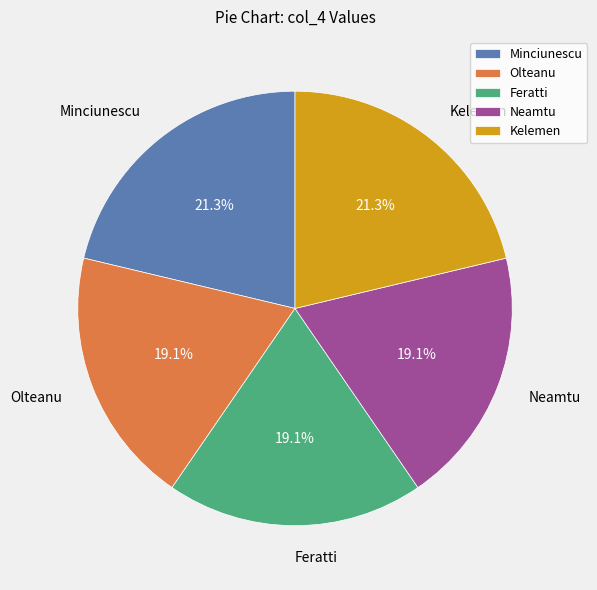

Combined, do Kelemen and Feratti account for over 50%?

No